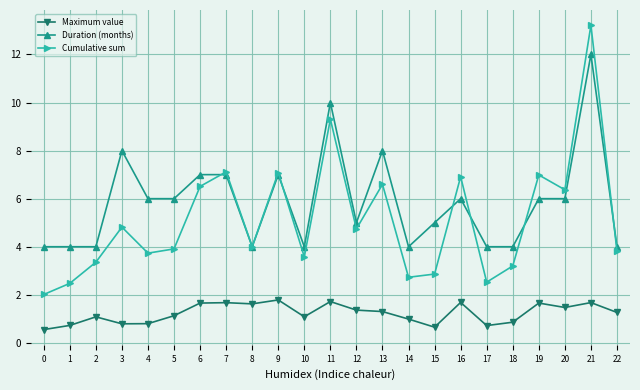

At which category does the chart reach its peak across all series?

21